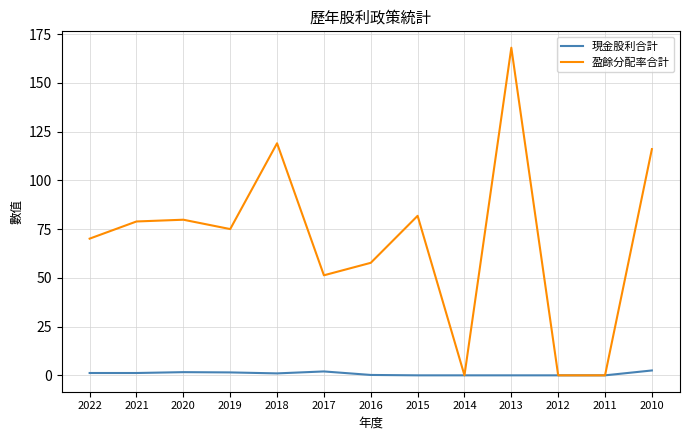

Which label corresponds to the largest value in the chart?

2013